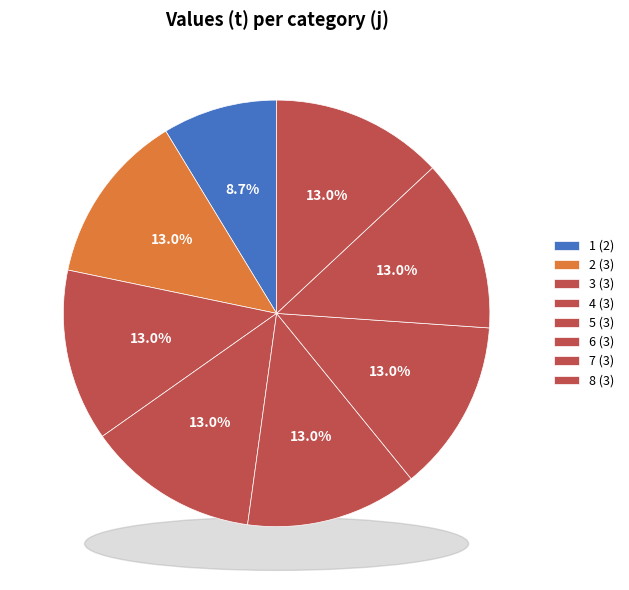

How many segments does this pie chart have?

8